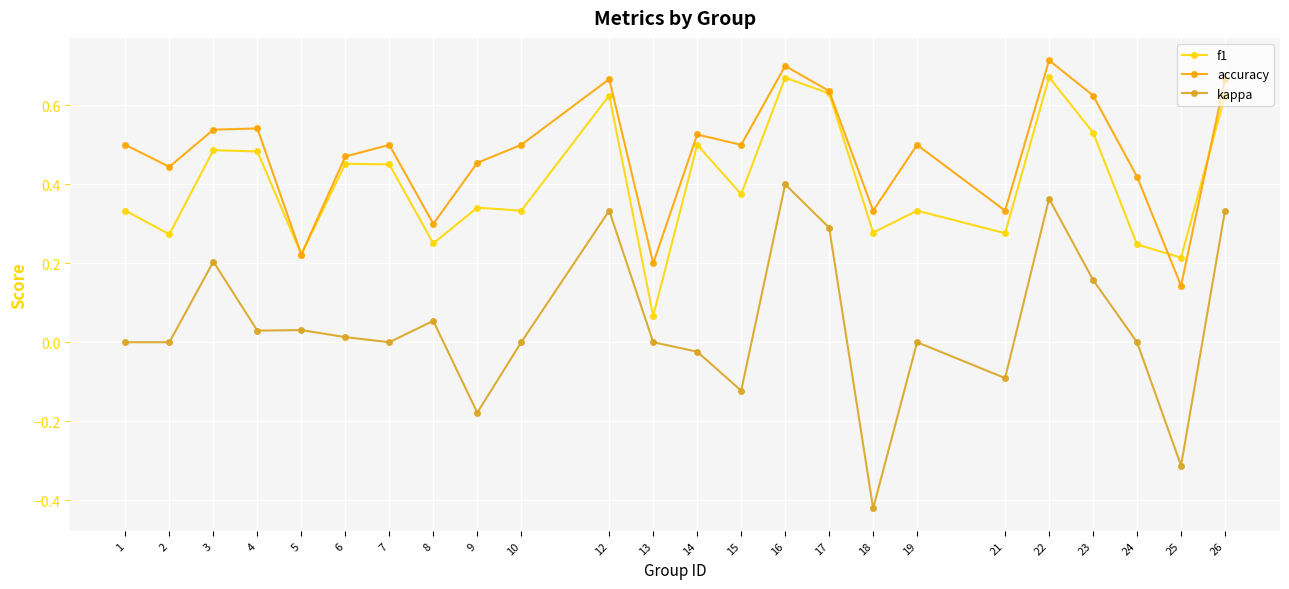

At which category does the chart reach its minimum across all series?

18